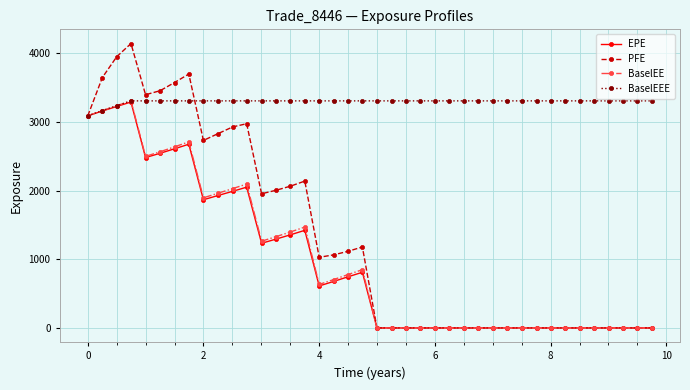

What is the greatest value displayed?

4140.8